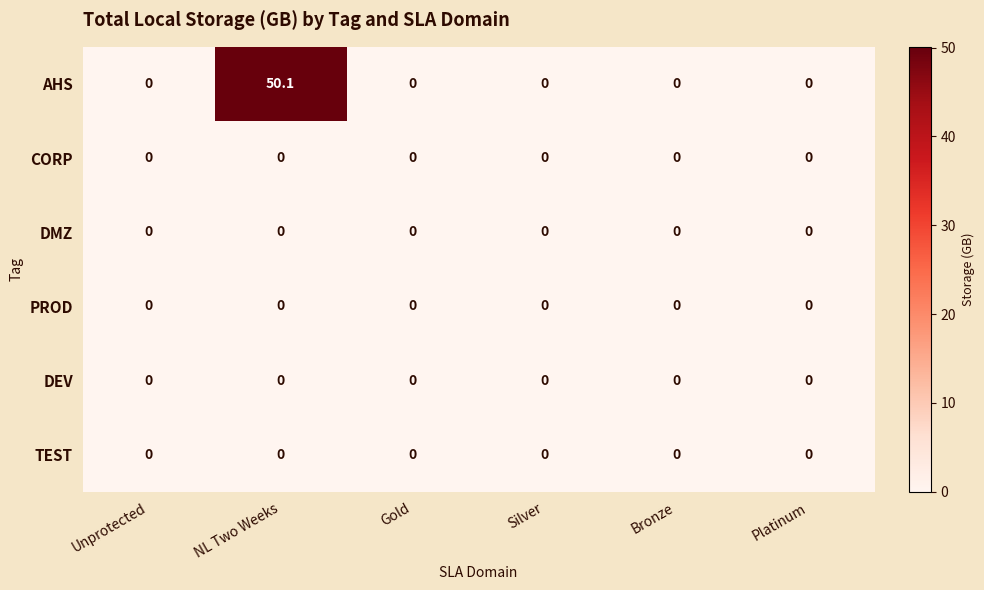

Which series has the widest spread of values?

AHS